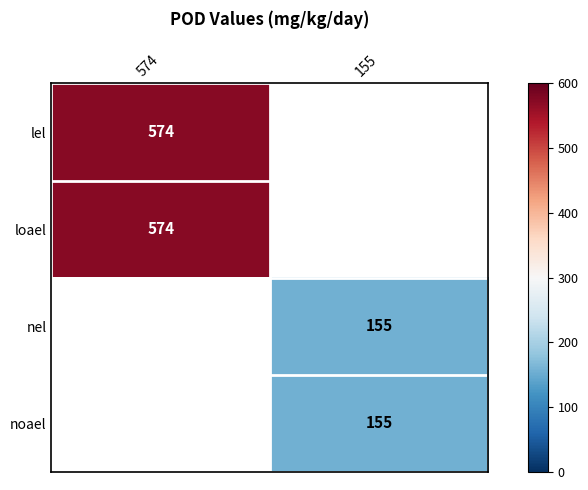

What is the highest value of the loael series?

574.0